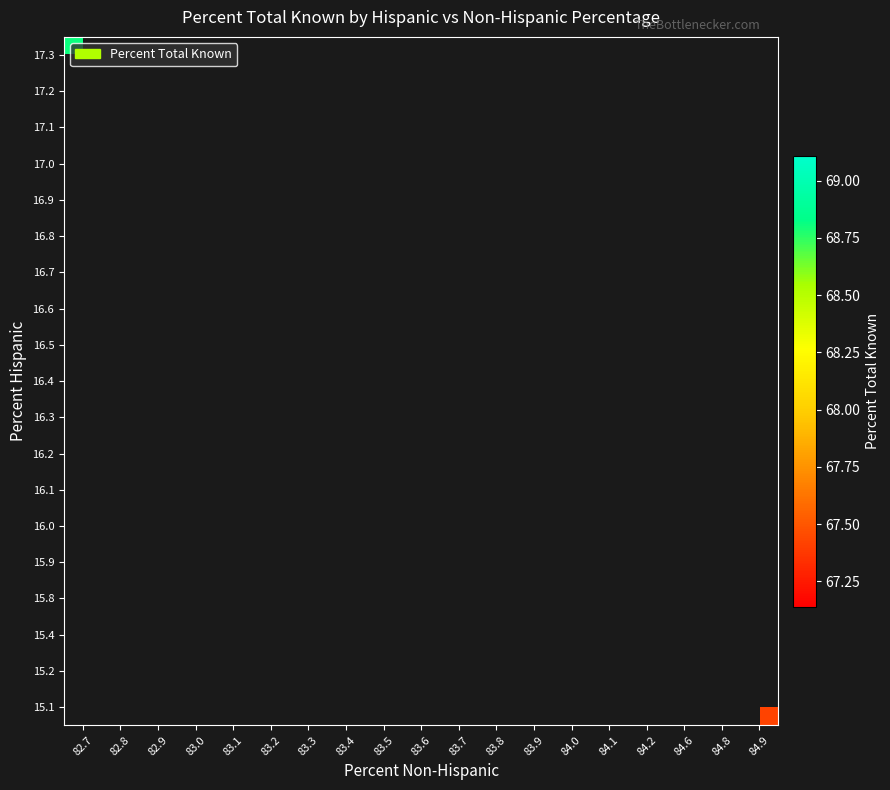

At which category does the chart reach its minimum across all series?

84.0